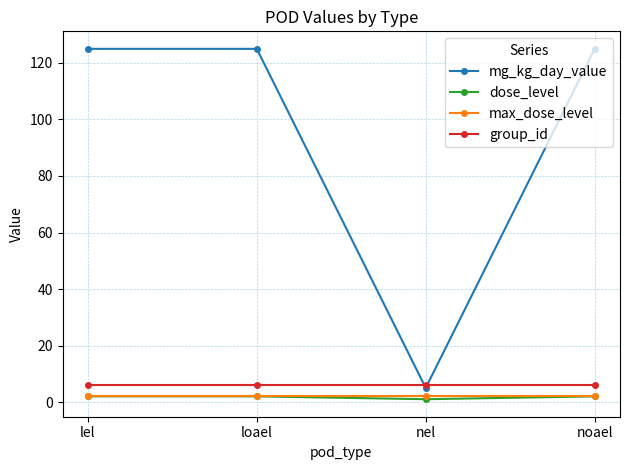

What is the maximum value shown in the chart?

125